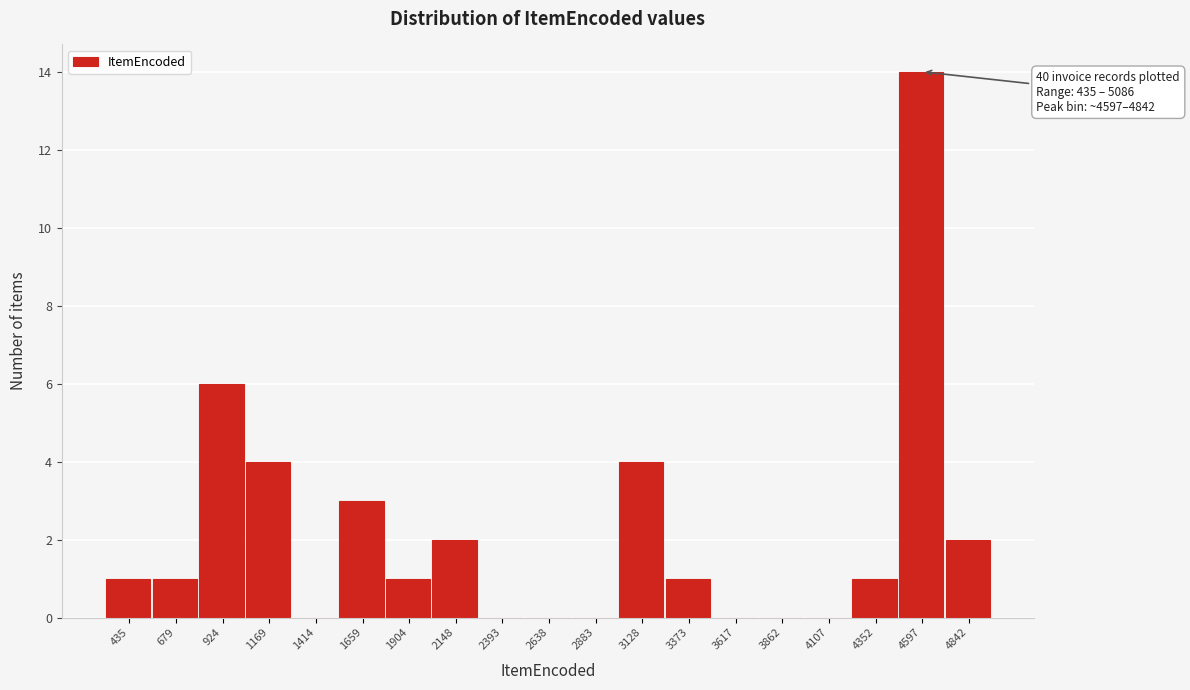

Reading right to left, list all the values displayed in this chart.

4842=2	4597=14	4352=1	4107=0	3862=0	3617=0	3373=1	3128=4	2883=0	2638=0	2393=0	2148=2	1904=1	1659=3	1414=0	1169=4	924=6	679=1	435=1